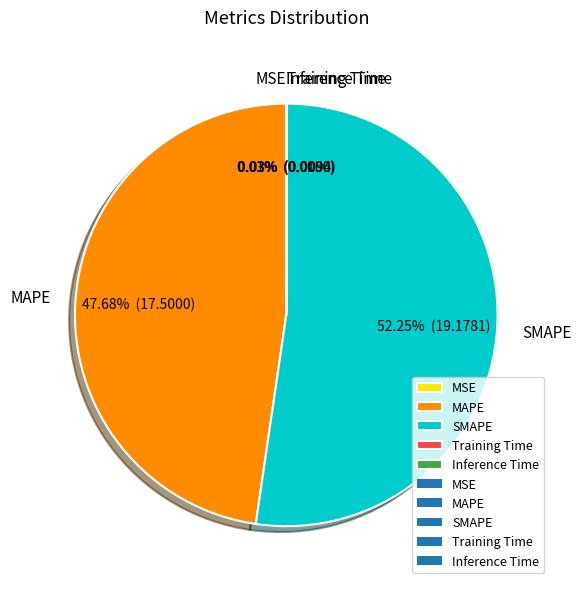

Is it true that MAPE is 48% of the pie?

True